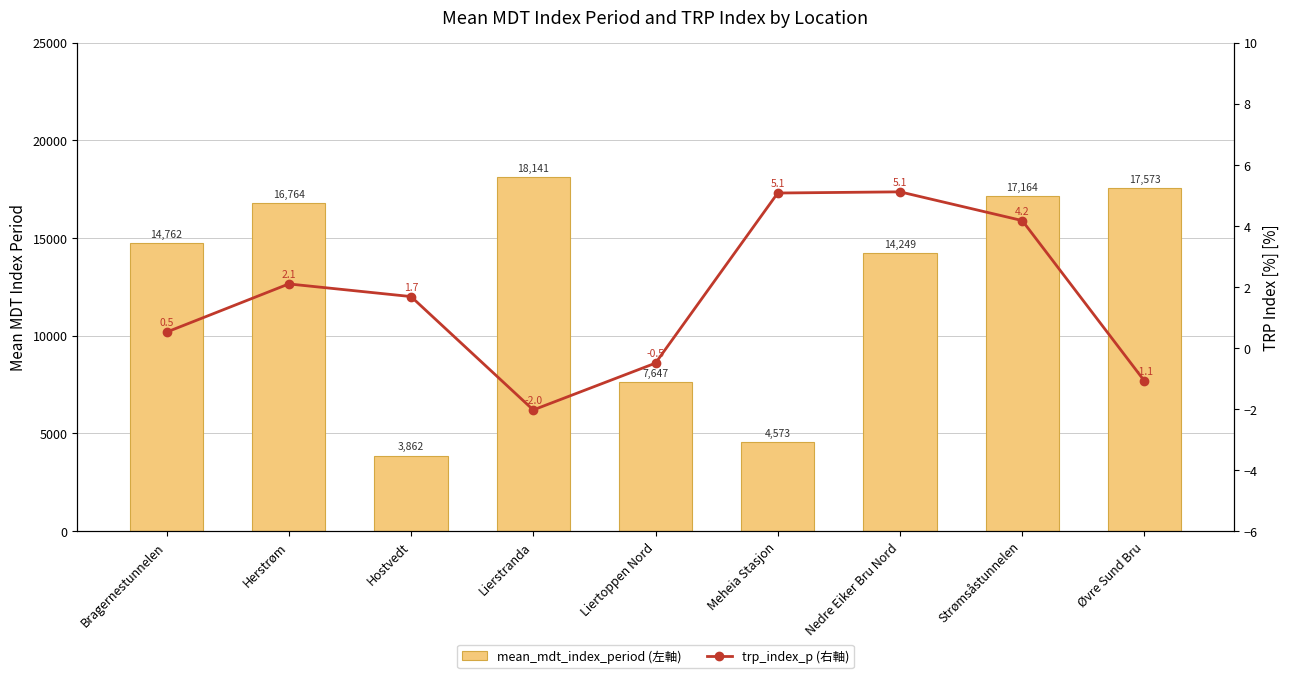

At which label is trp_index_p (右軸) closest to 1?

Bragernestunnelen